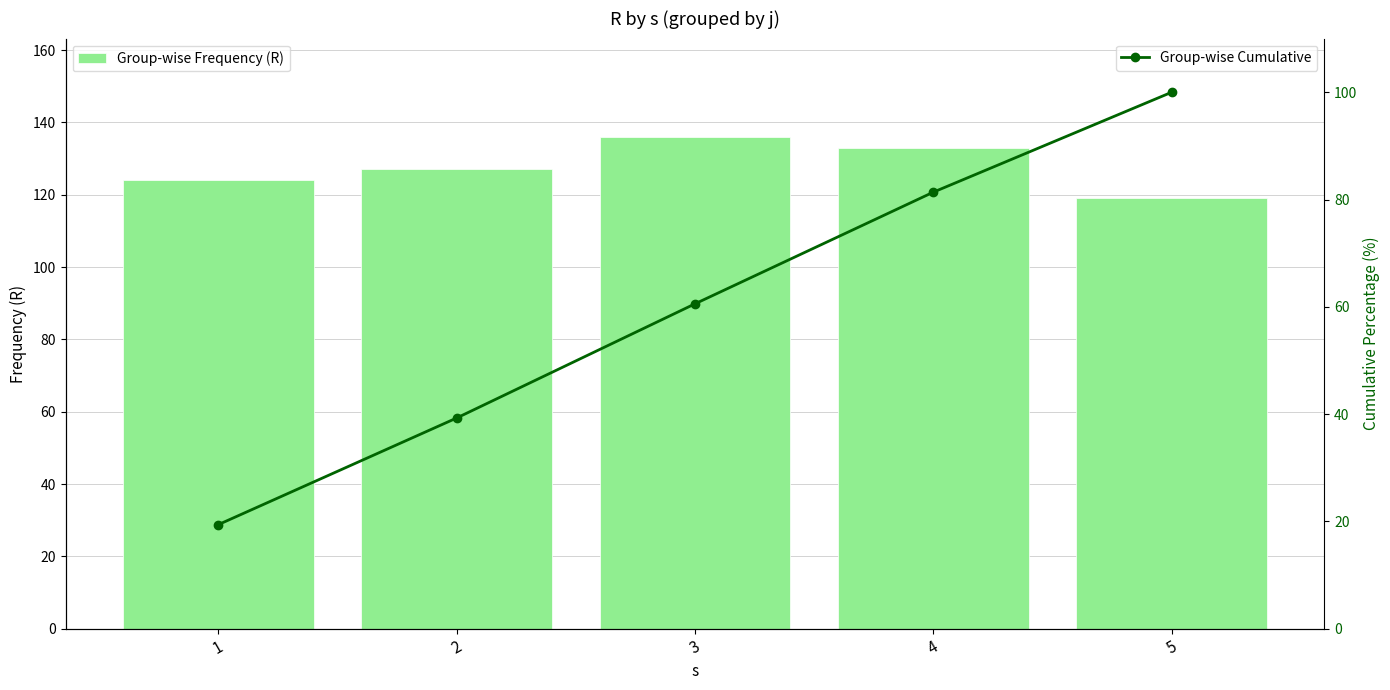

List the series in order of their peak value, highest first.

Group-wise Frequency (R), Group-wise Cumulative